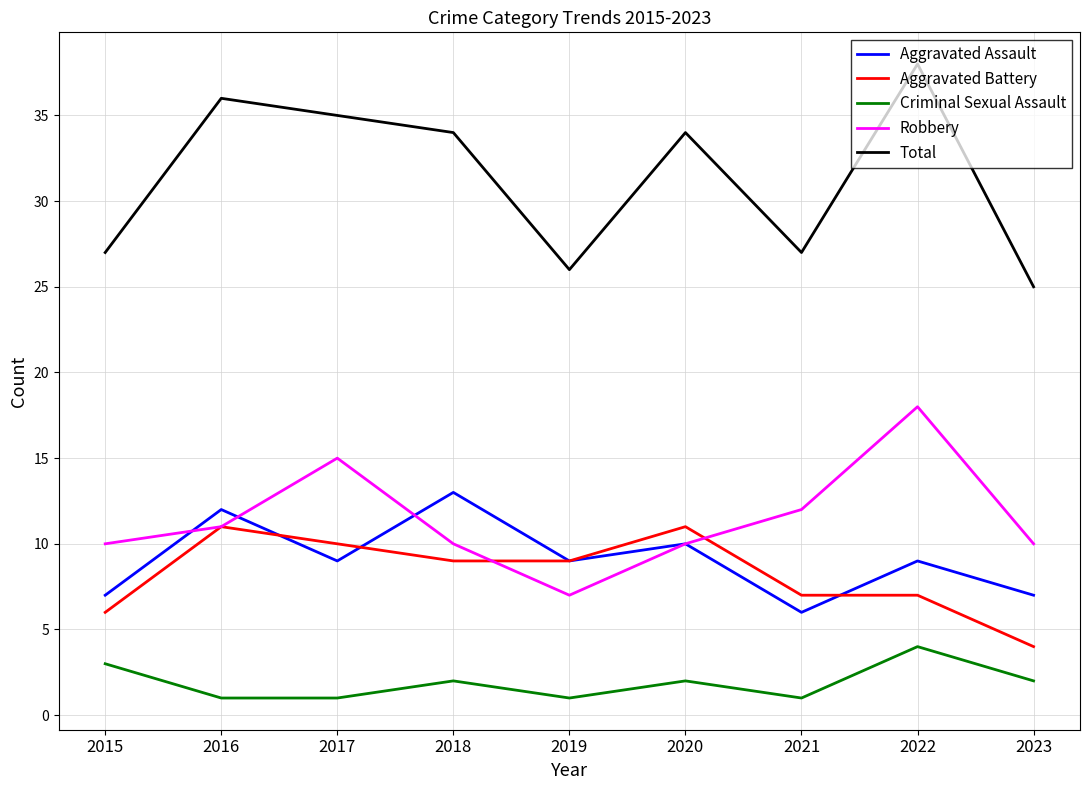

True or false: Total and Robbery cross at least once.

False